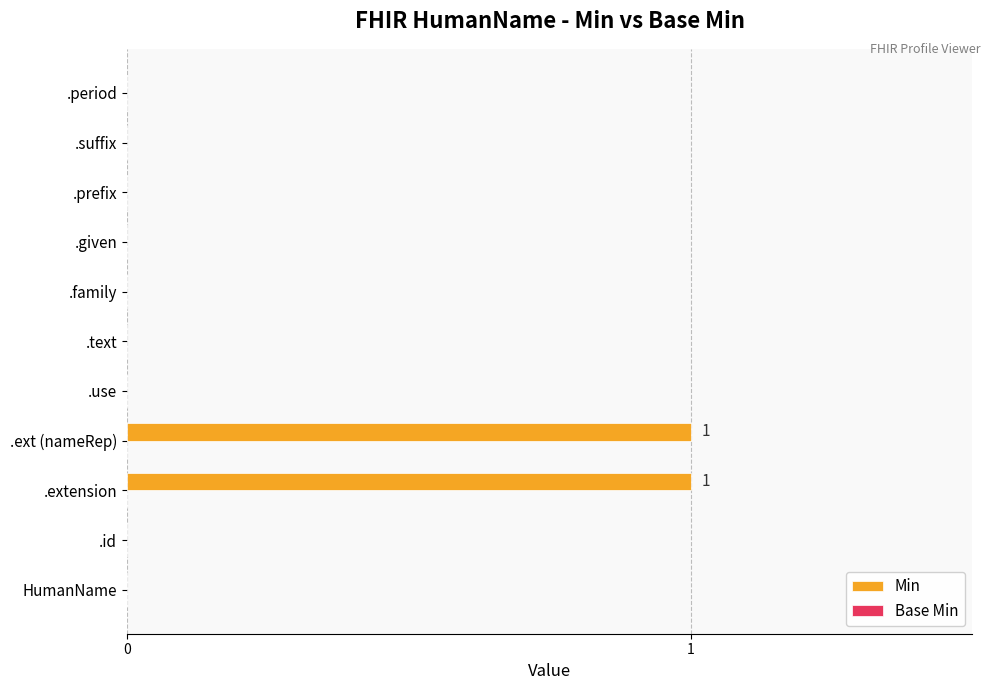

What is the change in value from HumanName to .ext (nameRep)?

+1